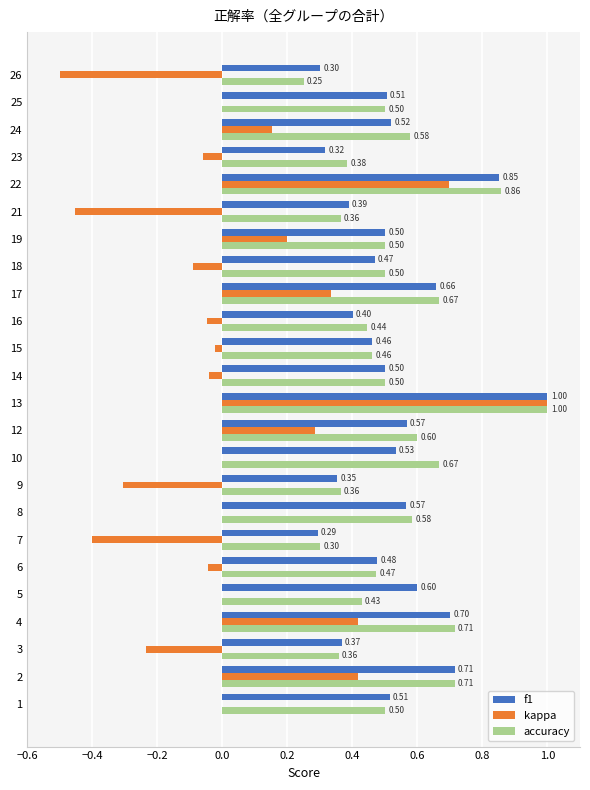

What is the sum of the accuracy values at 1 and 13?

1.5